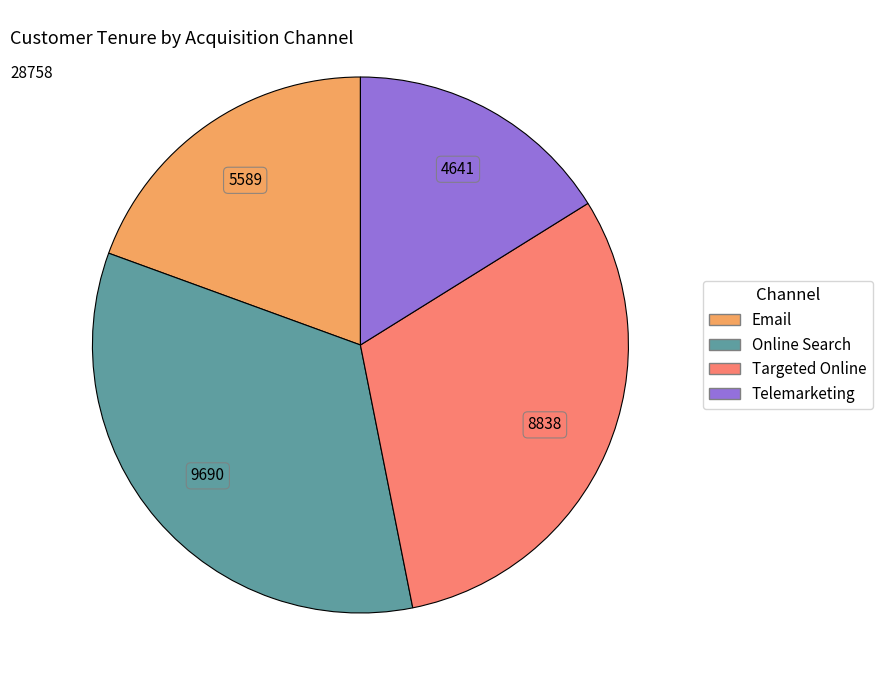

How many segments does this pie chart have?

4